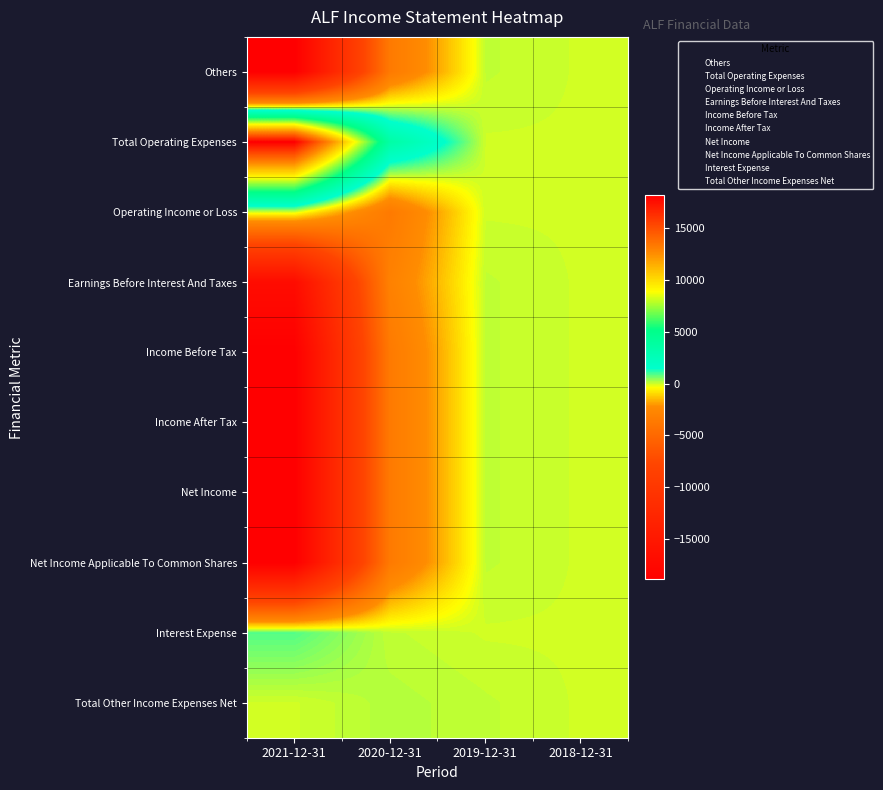

How many distinct data groups are displayed?

10